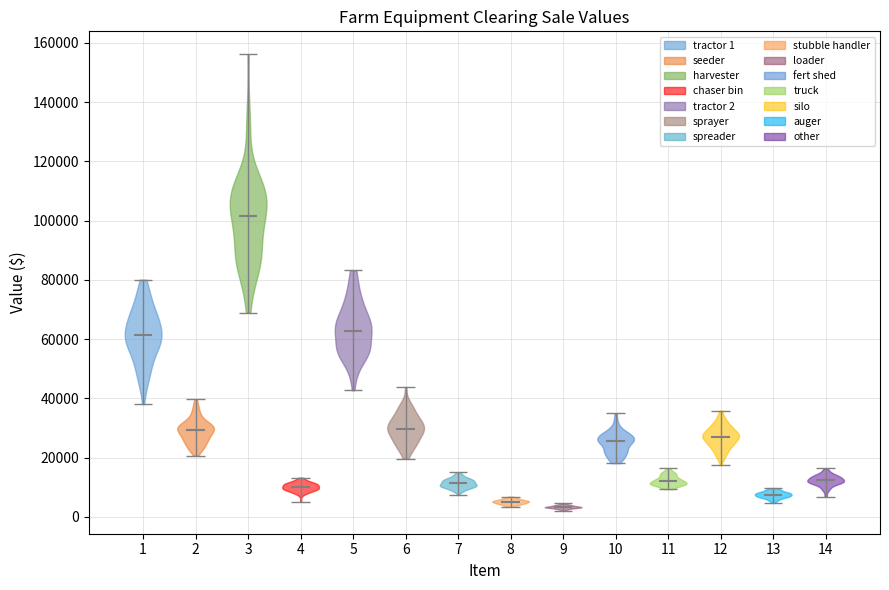

Reading left to right, read every violin against the y-axis: where its median line is, and the lowest and highest points it reaches. The values are not printed on the chart, so give them approximately, as read against the axis.

1: median line 62000, lowest point 38000, highest point 80000
2: median line 30000, lowest point 20000, highest point 40000
3: median line 102000, lowest point 68000, highest point 156000
4: median line 10000, lowest point 6000, highest point 14000
5: median line 62000, lowest point 42000, highest point 84000
6: median line 30000, lowest point 20000, highest point 44000
7: median line 12000, lowest point 8000, highest point 16000
8: median line 6000, lowest point 4000, highest point 6000
9: median line 4000, lowest point 2000, highest point 4000
10: median line 26000, lowest point 18000, highest point 34000
11: median line 12000, lowest point 10000, highest point 16000
12: median line 26000, lowest point 18000, highest point 36000
13: median line 8000, lowest point 4000, highest point 10000
14: median line 12000, lowest point 6000, highest point 16000